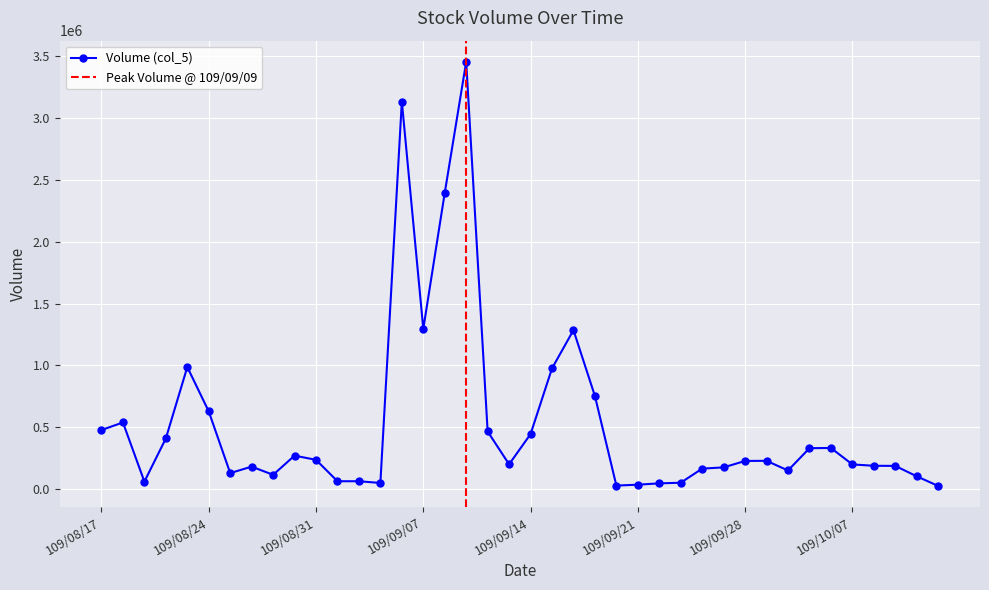

True or false: there are more than 2 points higher than both neighbors.

True